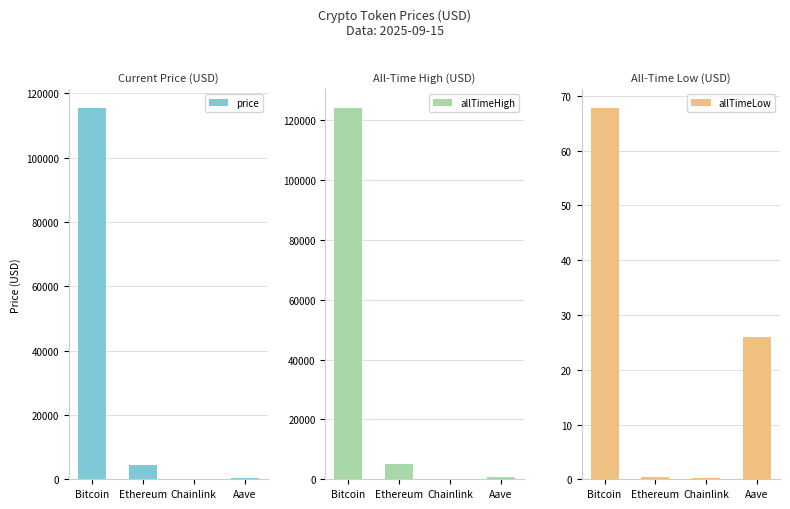

Does the chart contain any negative values?

No